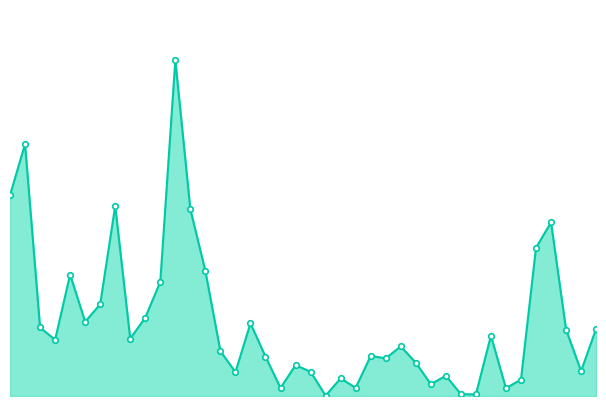

Reading right to left, transcribe all the data shown in this chart.

1083000	401000	1069000	2796000	2387000	265000	124000	971000	25000	31000	325000	191000	537000	798000	607000	645000	132000	284000	6000	391000	497000	129000	635000	1170000	385000	722000	2013000	3008000	5406000	1839000	1262000	923000	3060000	1477000	1196000	1956000	905000	1104000	4057000	3232000